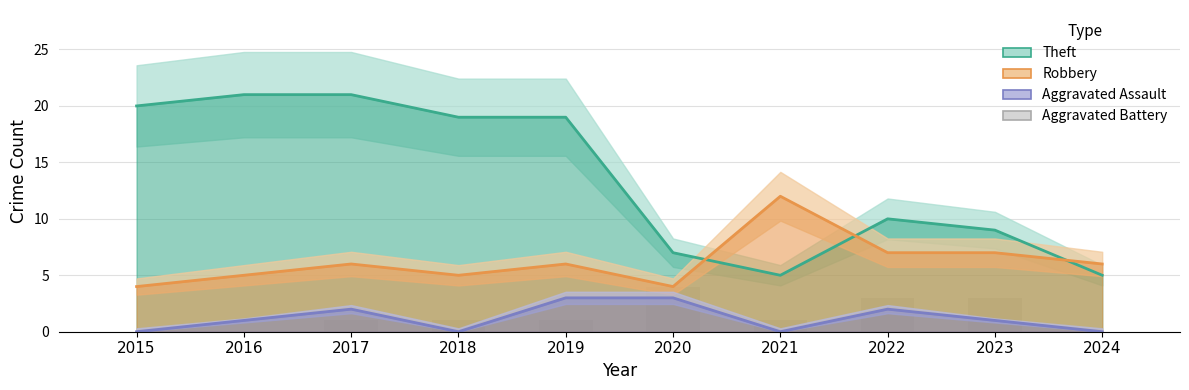

At which category is the sum across all series the highest?

2017